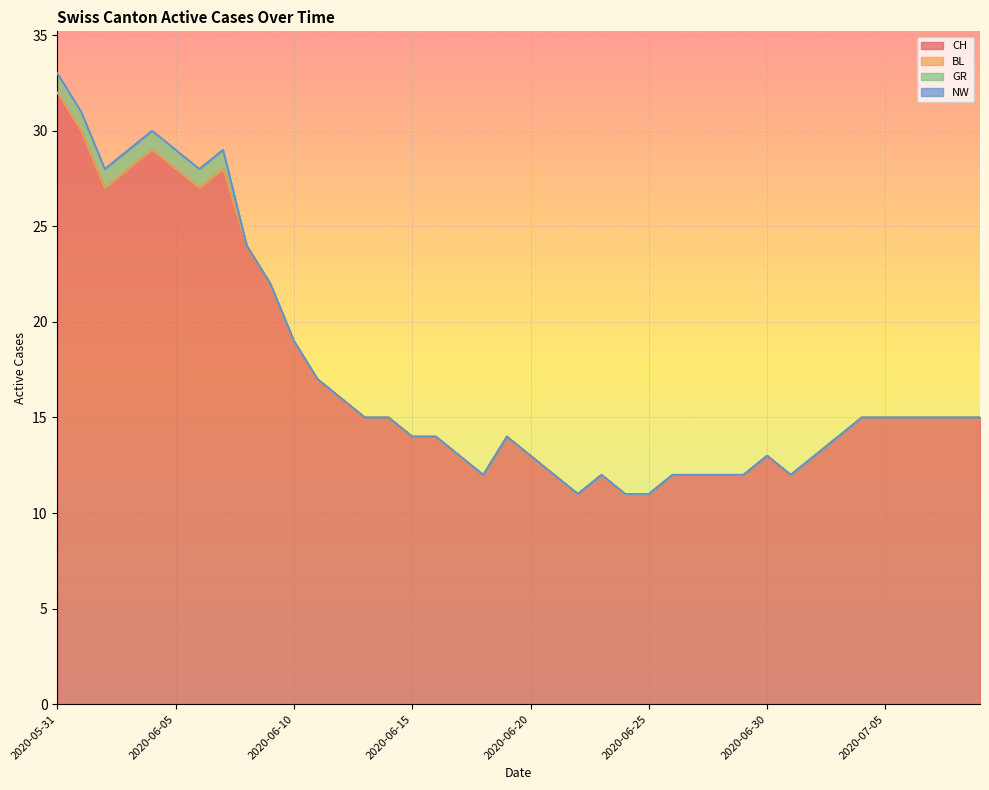

Is it true that GR equals 2 at 2020-06-02?

False